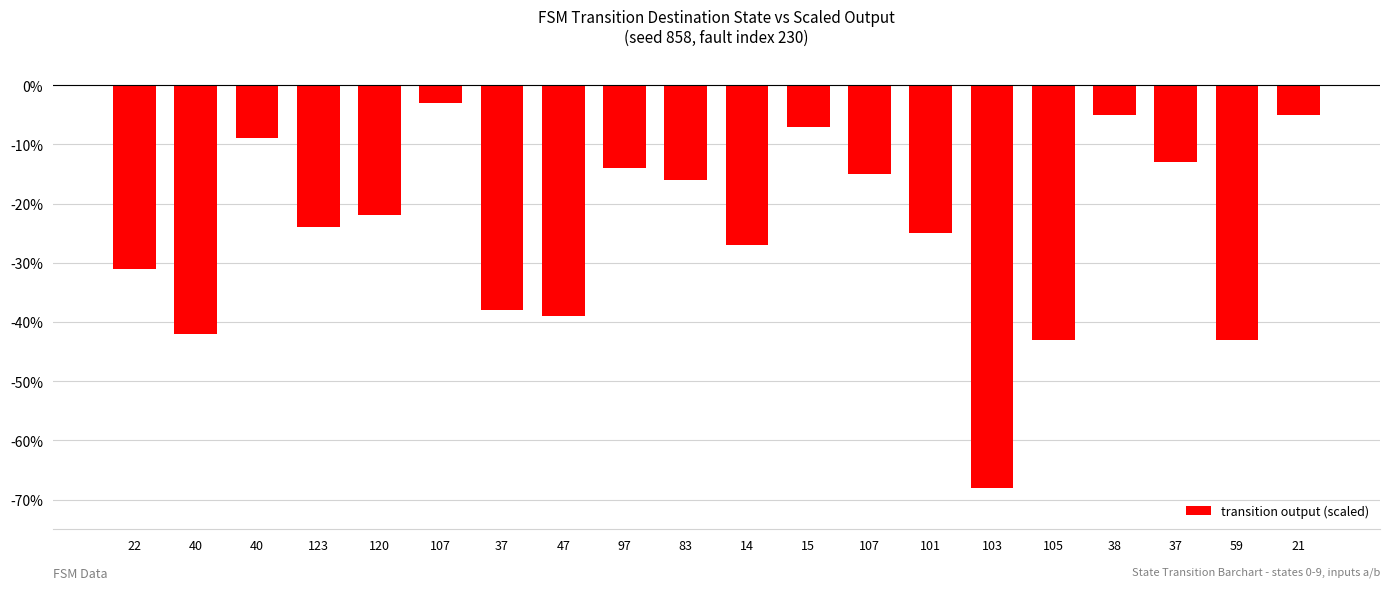

Rank the categories by value from highest to lowest.

107, 38, 21, 15, 40, 37, 97, 107, 83, 120, 123, 101, 14, 22, 37, 47, 40, 105, 59, 103